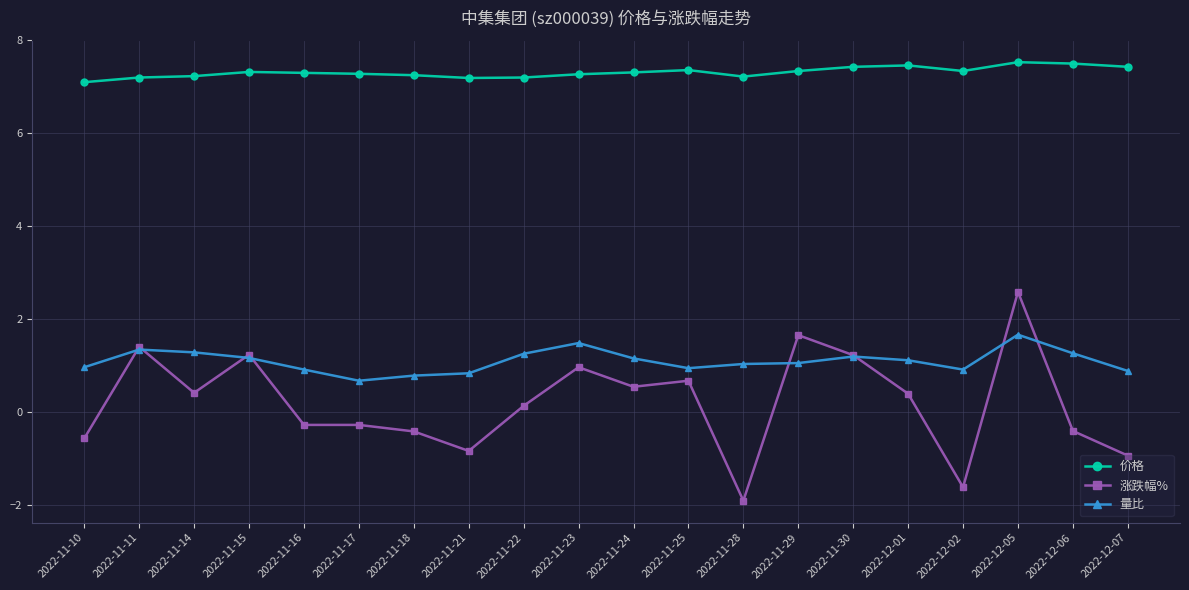

Is this an area chart (filled region under the line)?

No